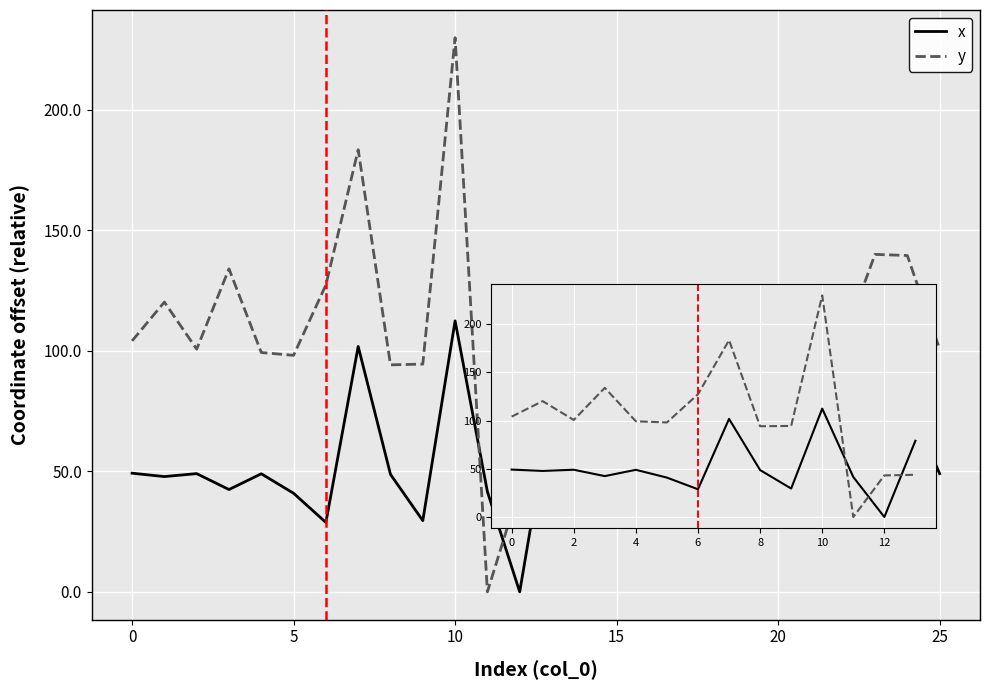

List the series in order of their peak value, lowest first.

x, y